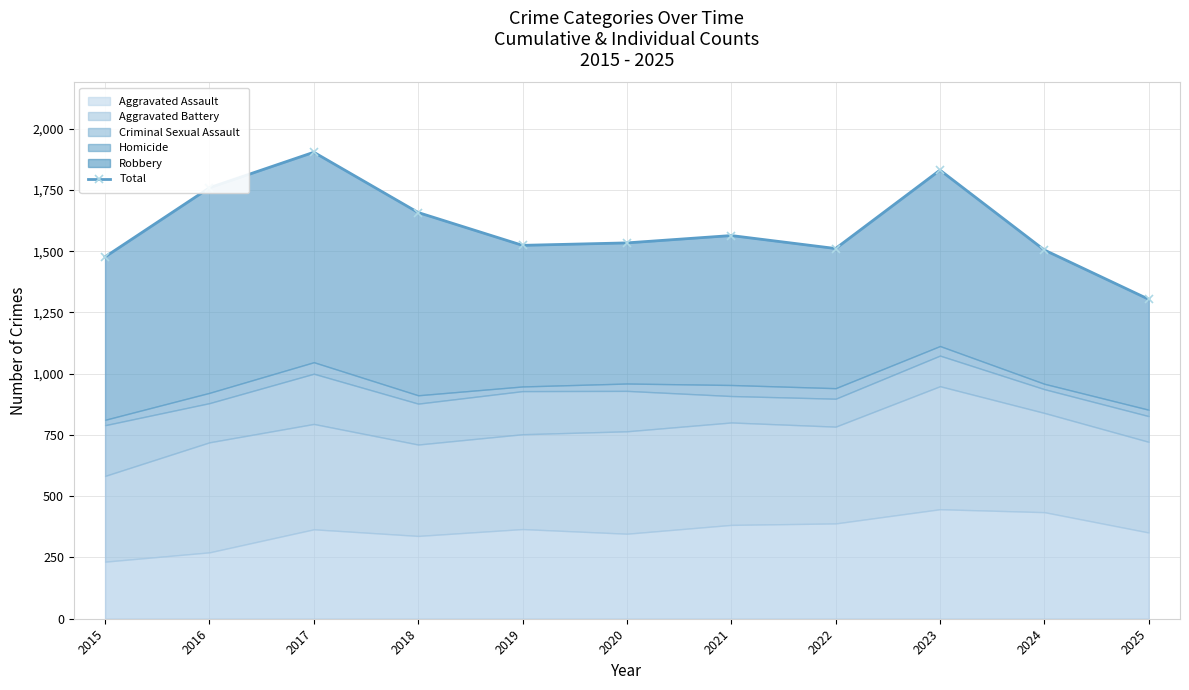

Does the chart display data point markers on the line(s)?

Yes